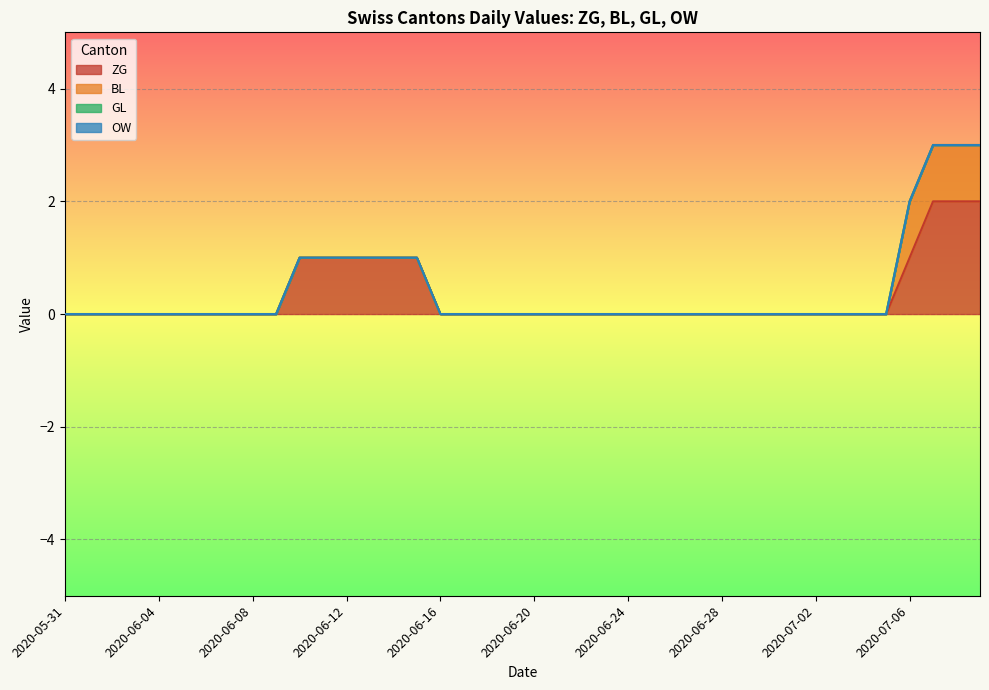

Reading left to right, transcribe all the data shown in this chart.

ZG: 0	0	0	0	0	0	0	0	0	0	1	1	1	1	1	1	0	0	0	0	0	0	0	0	0	0	0	0	0	0	0	0	0	0	0	0	1	2	2	2
BL: 0	0	0	0	0	0	0	0	0	0	0	0	0	0	0	0	0	0	0	0	0	0	0	0	0	0	0	0	0	0	0	0	0	0	0	0	1	1	1	1
GL: 0	0	0	0	0	0	0	0	0	0	0	0	0	0	0	0	0	0	0	0	0	0	0	0	0	0	0	0	0	0	0	0	0	0	0	0	0	0	0	0
OW: 0	0	0	0	0	0	0	0	0	0	0	0	0	0	0	0	0	0	0	0	0	0	0	0	0	0	0	0	0	0	0	0	0	0	0	0	0	0	0	0